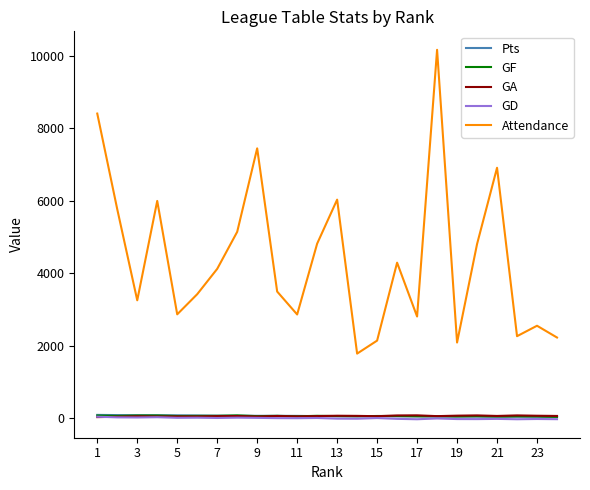

True or false: Attendance and GA intersect in this chart.

False